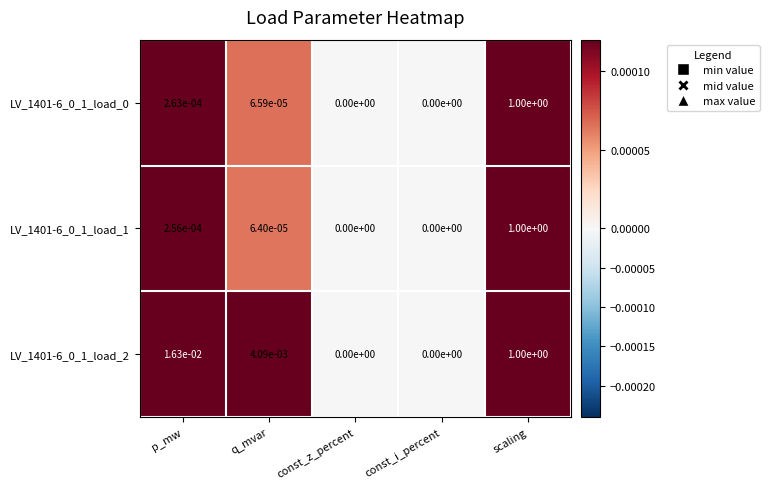

Which category has the highest value in the LV_1401-6_0_1_load_1 series?

scaling